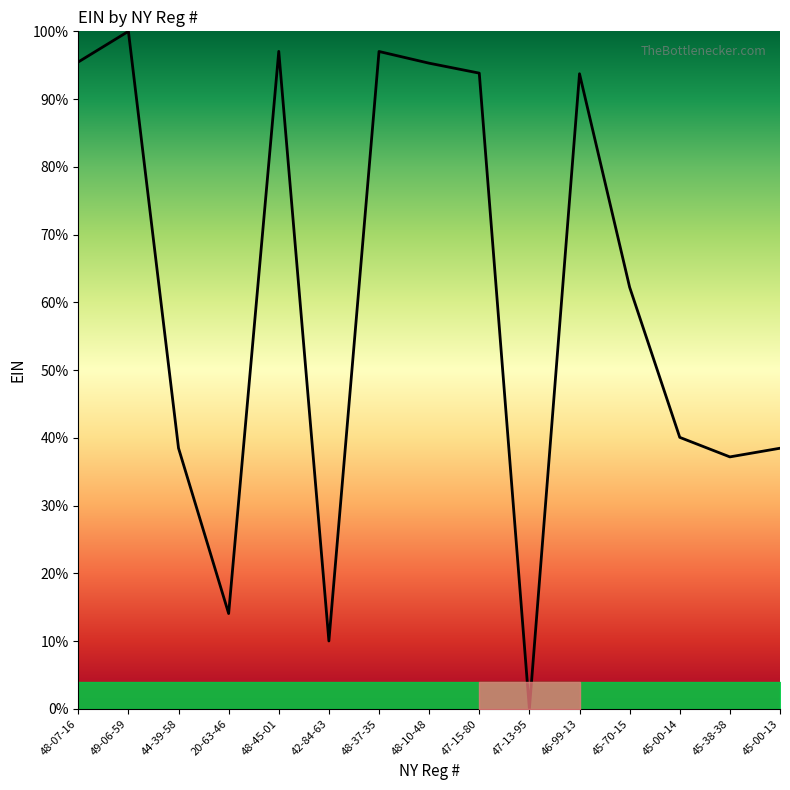

What is the change in value from 48-37-35 to 47-15-80?

-3.2